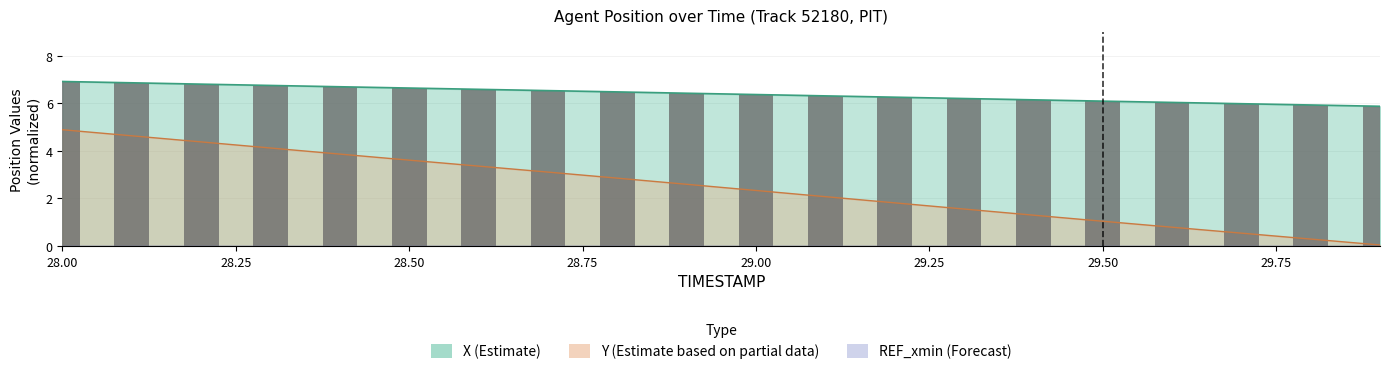

At which label does Y first exceed 2?

28.00